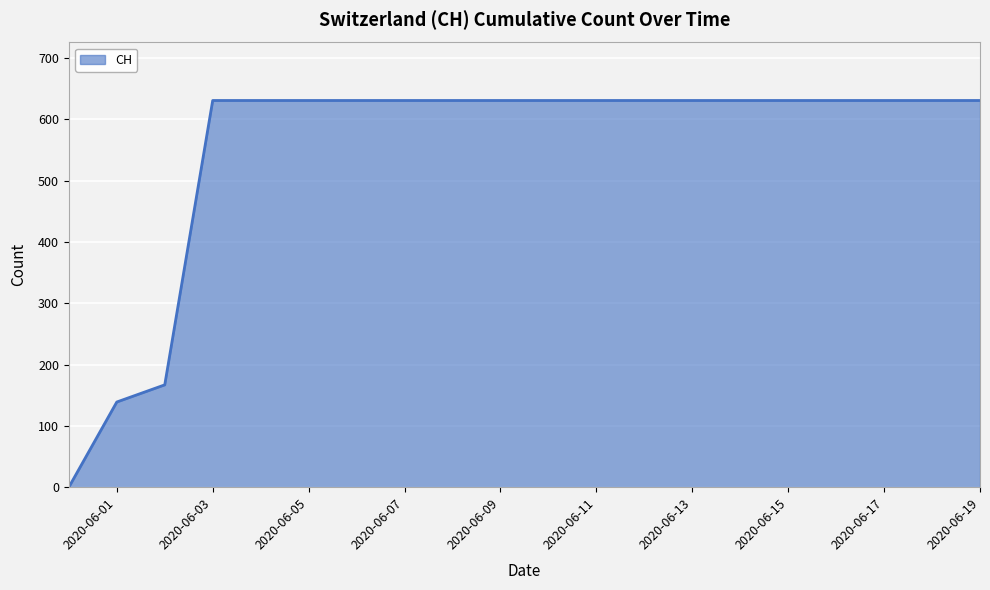

What is the difference between the maximum and minimum values?

631